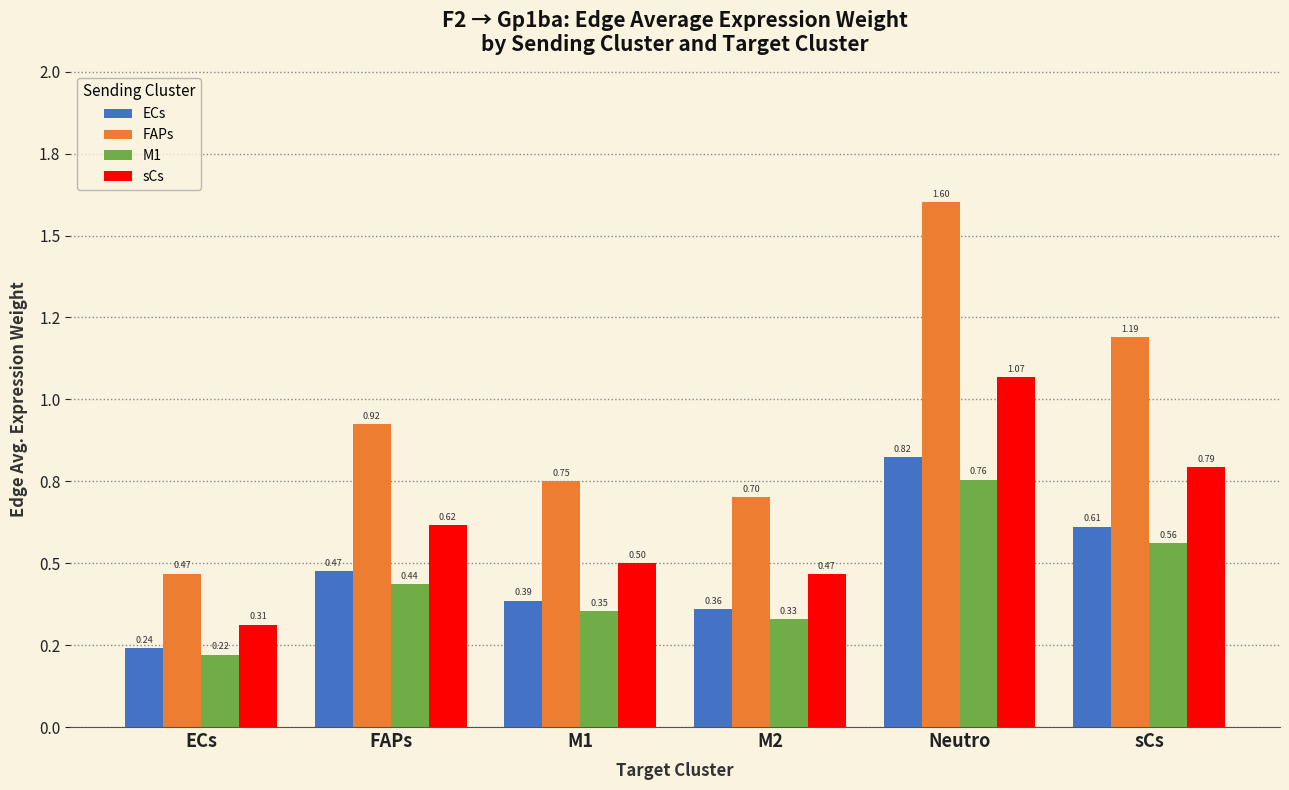

The sCs series shows 0.8 at sCs. True or false?

True